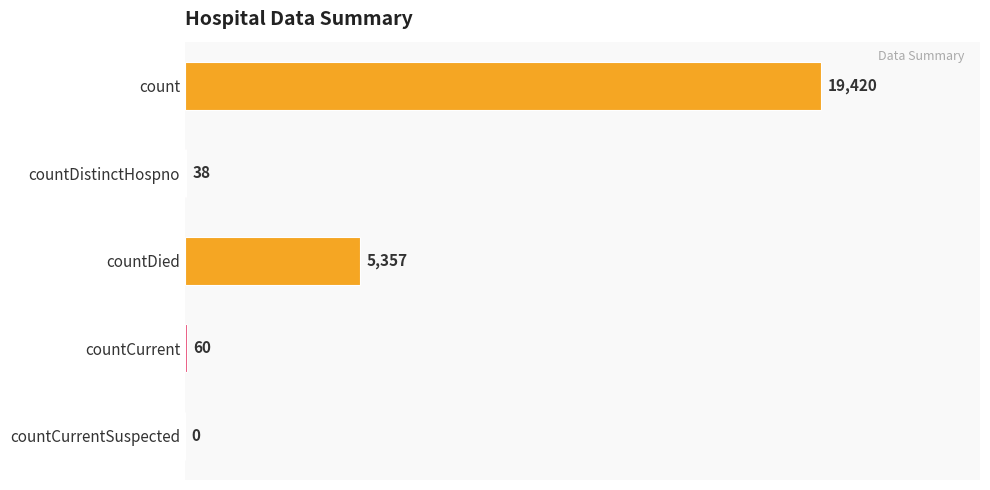

What is the sum of the values at countDied and countDistinctHospno?

5395